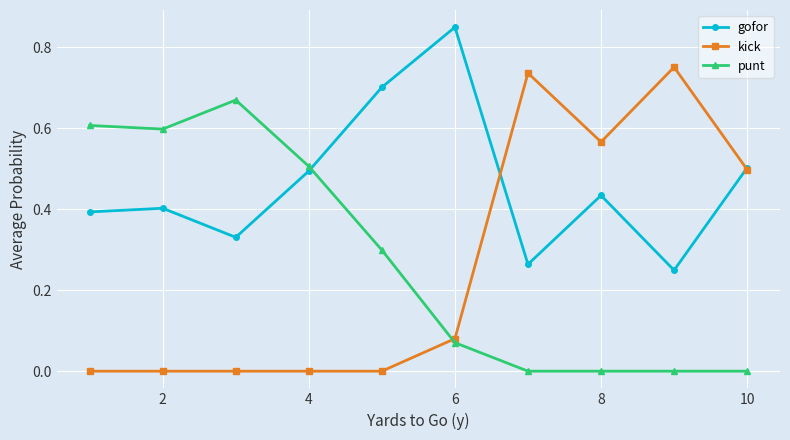

Rank the series by their maximum value, from lowest to highest.

punt, kick, gofor